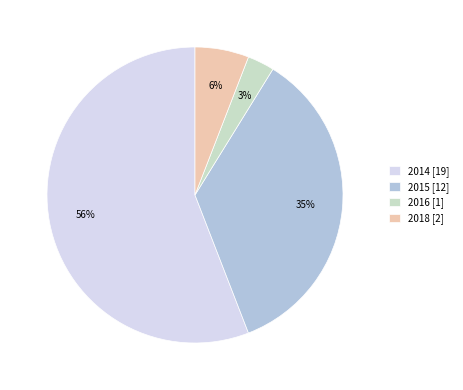

Which category has the biggest portion of the pie?

2014